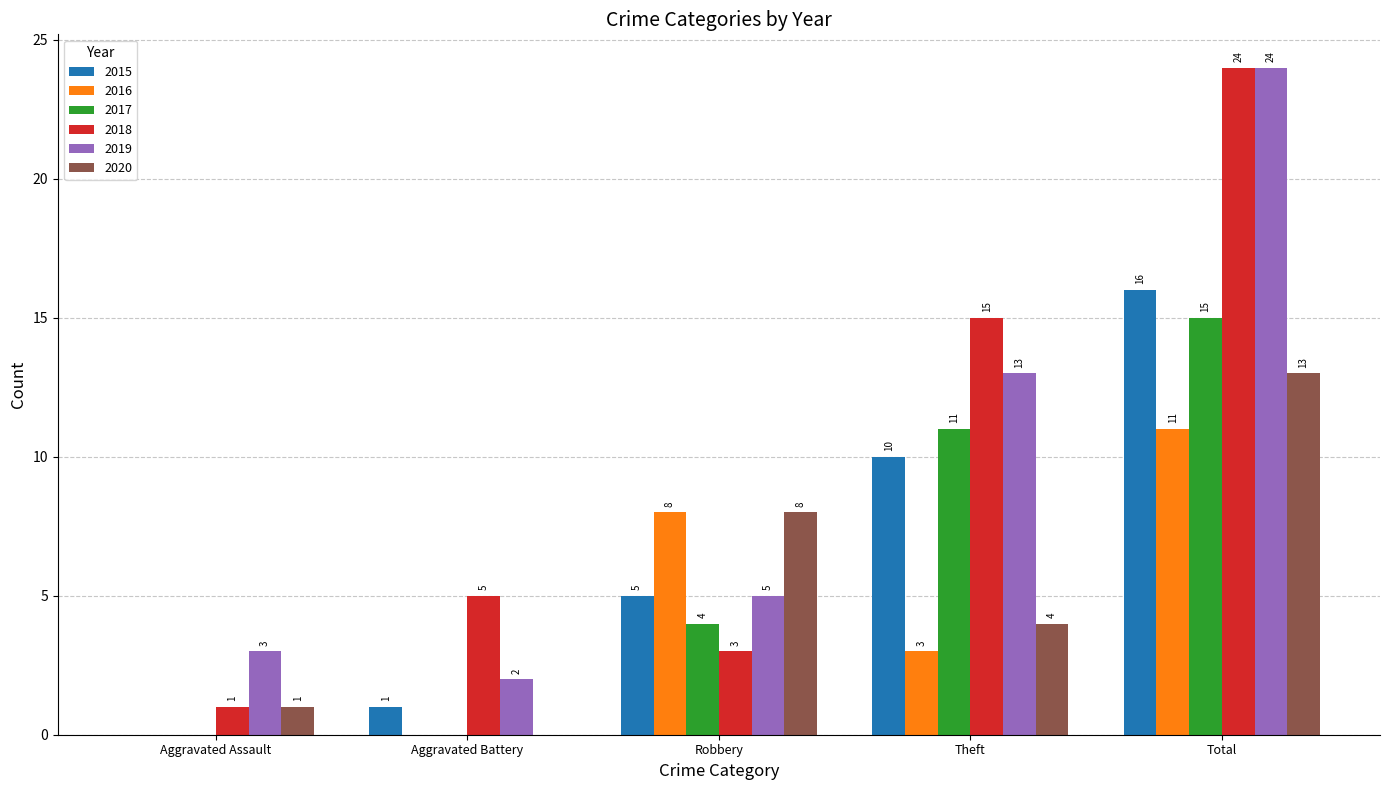

What is the sum of the 2020 values at Aggravated Assault and Robbery?

9